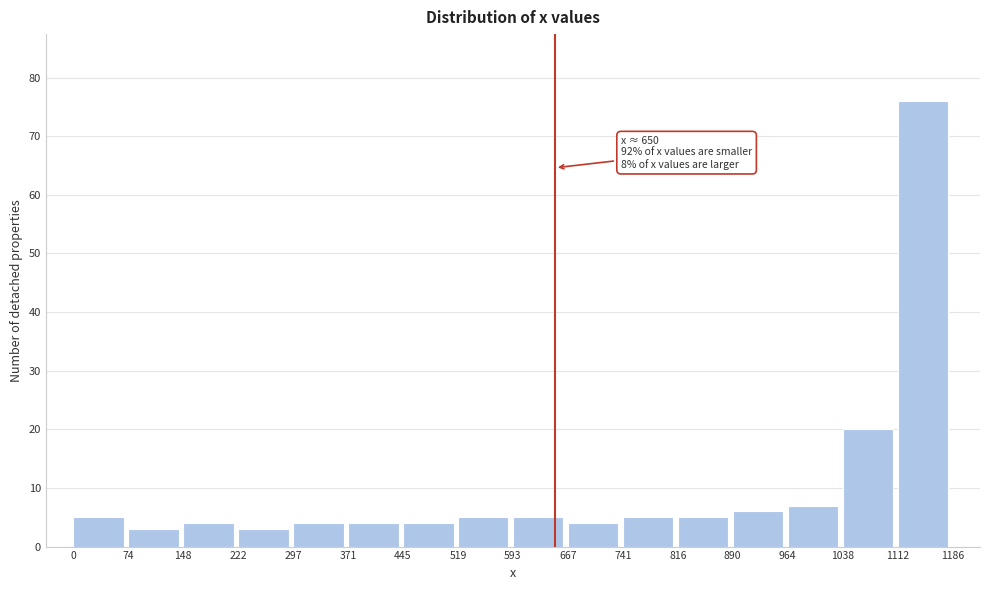

Over which range of the x-axis is the bar tallest?

1112 to 1186